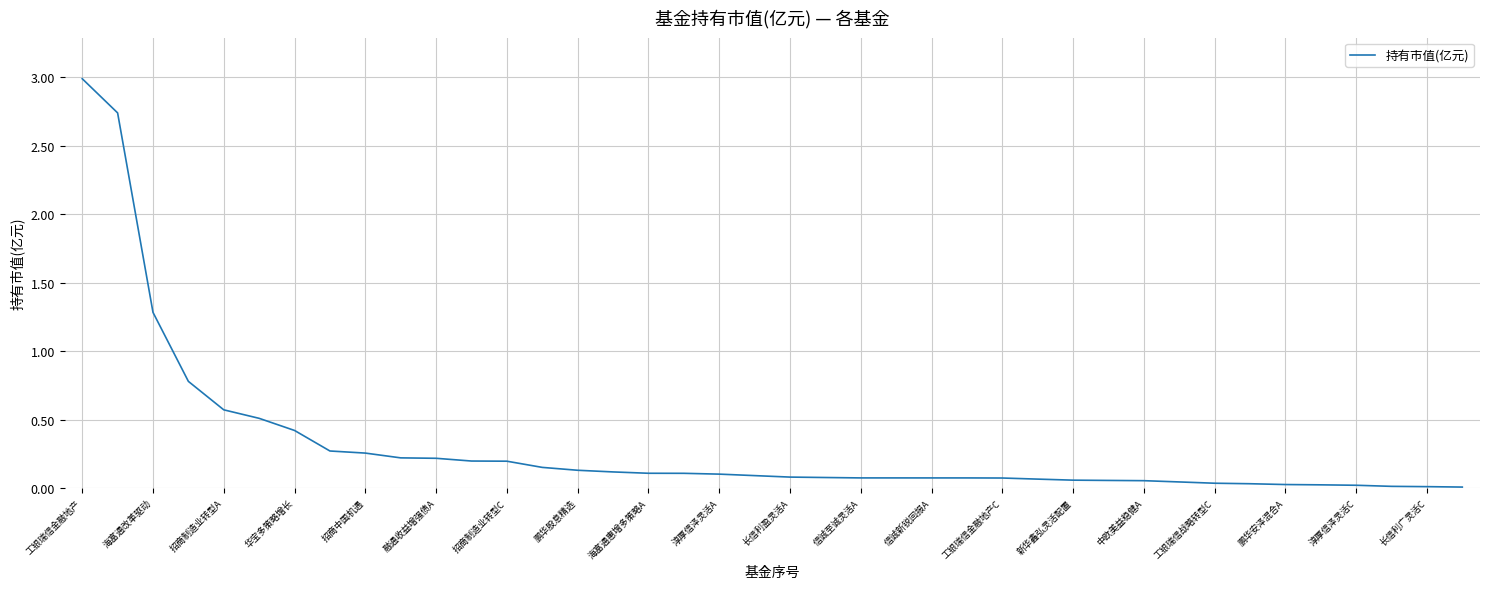

What is the maximum value shown in the chart?

3.0